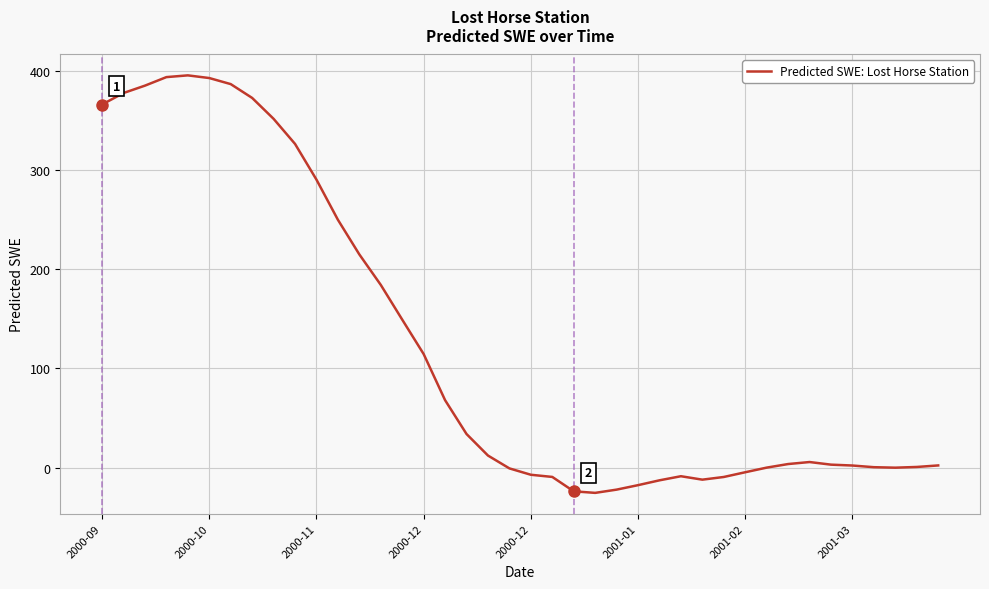

What is the difference between the maximum and minimum values?

421.4